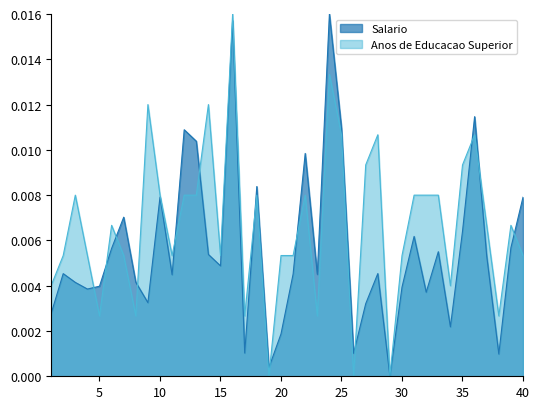

Which has a higher value, 24 or 14?

24